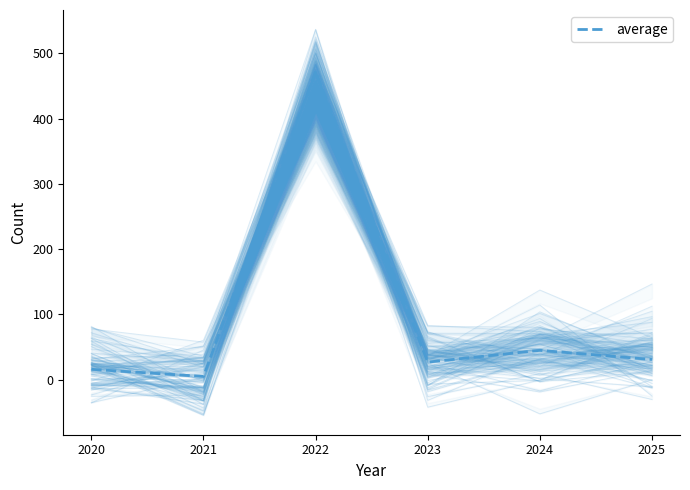

Is this an area chart (filled region under the line)?

No